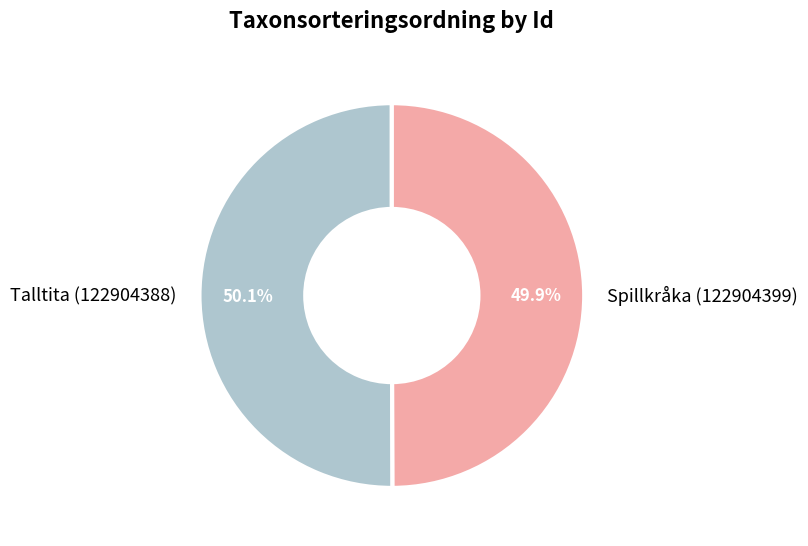

How much of the chart is everything except Talltita (122904388)?

49.9%